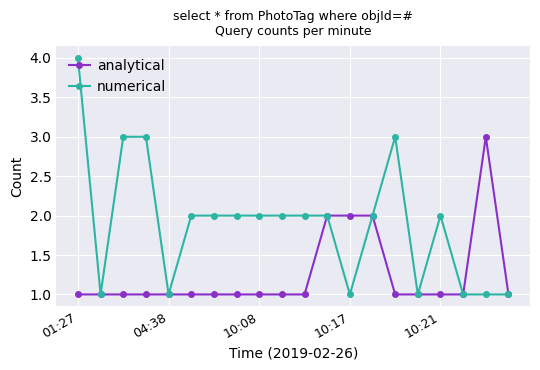

Count the numerical values in the range 1 to 2.

16